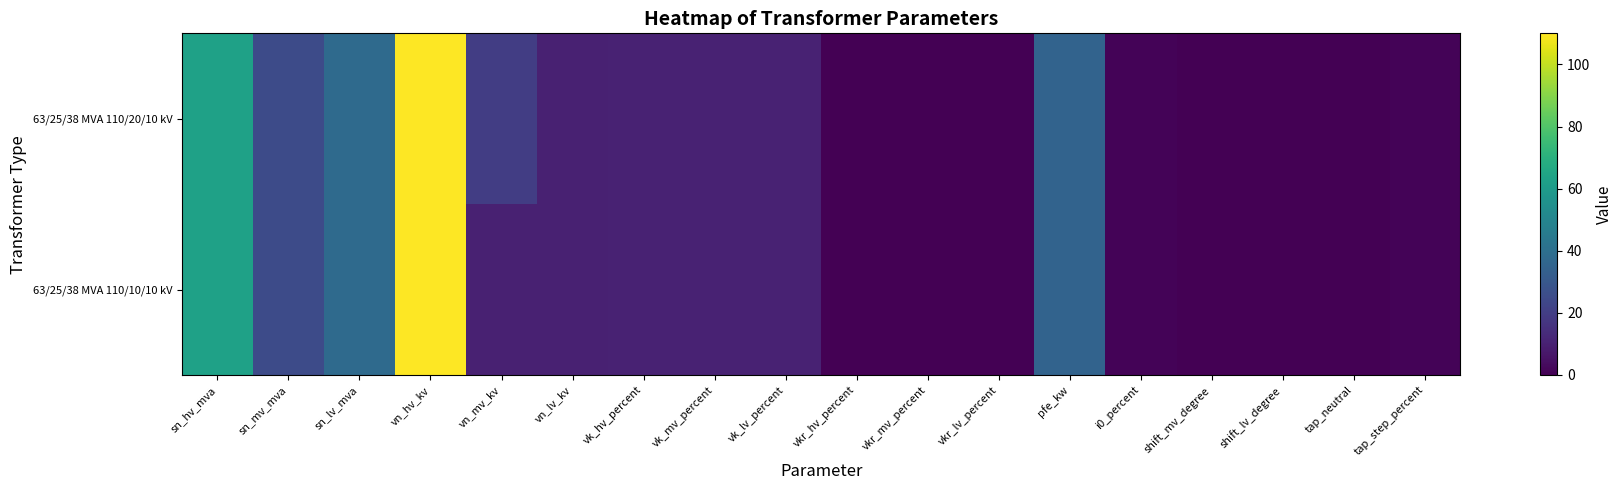

At which category is the sum across all series the highest?

vn_hv_kv